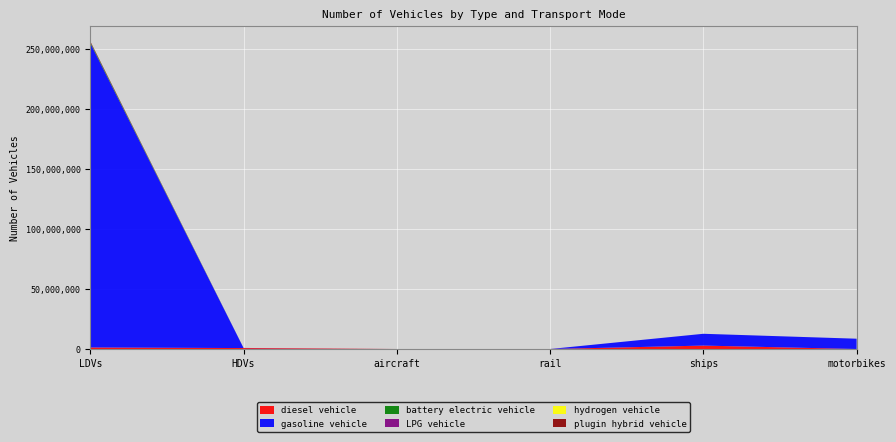

Reading right to left, transcribe all the data shown in this chart.

diesel vehicle: 0.0	2850434.9	624.1	7149.1	786021.4	1292884.0
gasoline vehicle: 8596314.0	9854565.4	0.0	0.0	97885.9	253943824.0
battery electric vehicle: 0.0	0.0	1894.2	0.0	300.0	872916.0
LPG vehicle: 0.0	0.0	0.0	0.0	7255.1	93051.0
hydrogen vehicle: 0.0	0.0	0.0	0.0	126.7	6446.0
plugin hybrid vehicle: 0.0	0.0	0.0	0.0	0.0	641434.0